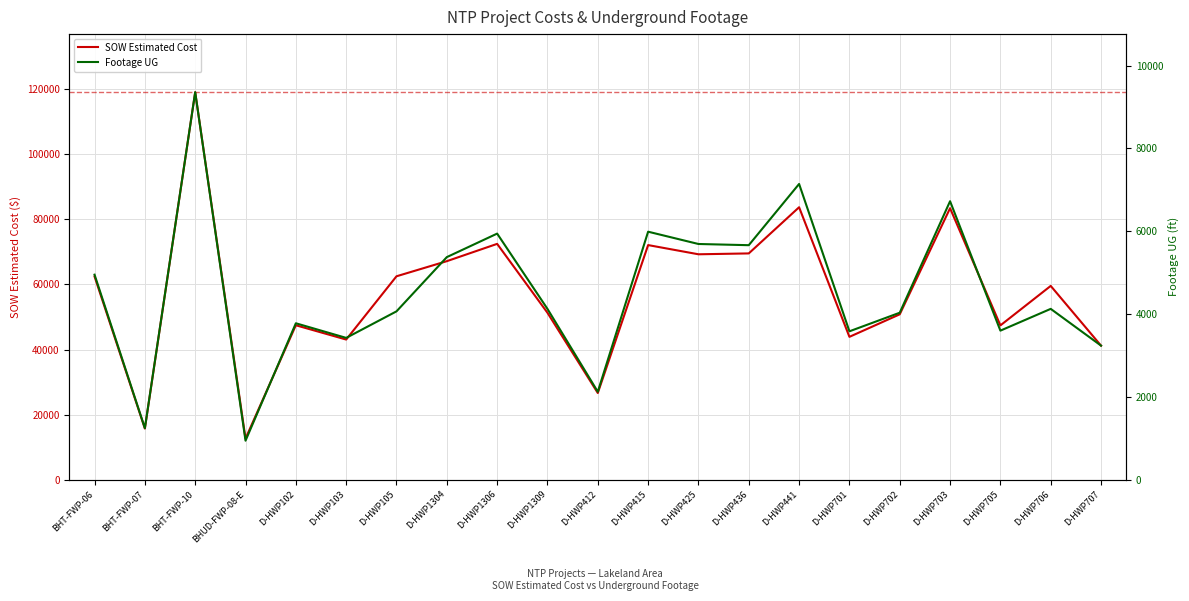

What is the average value of the Footage UG series?

4527.1